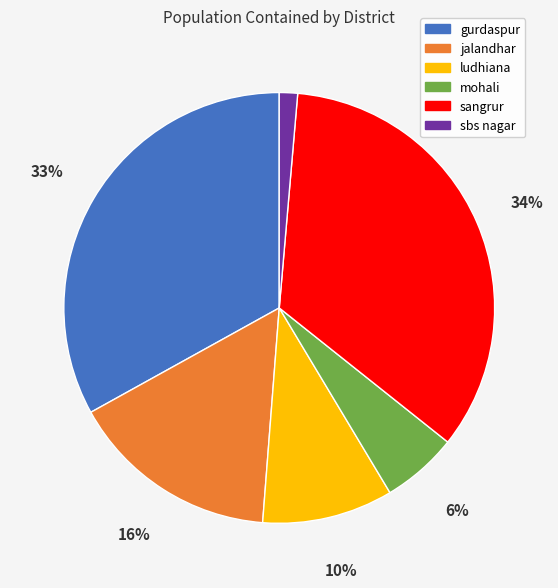

Between ludhiana and mohali, which is larger?

ludhiana